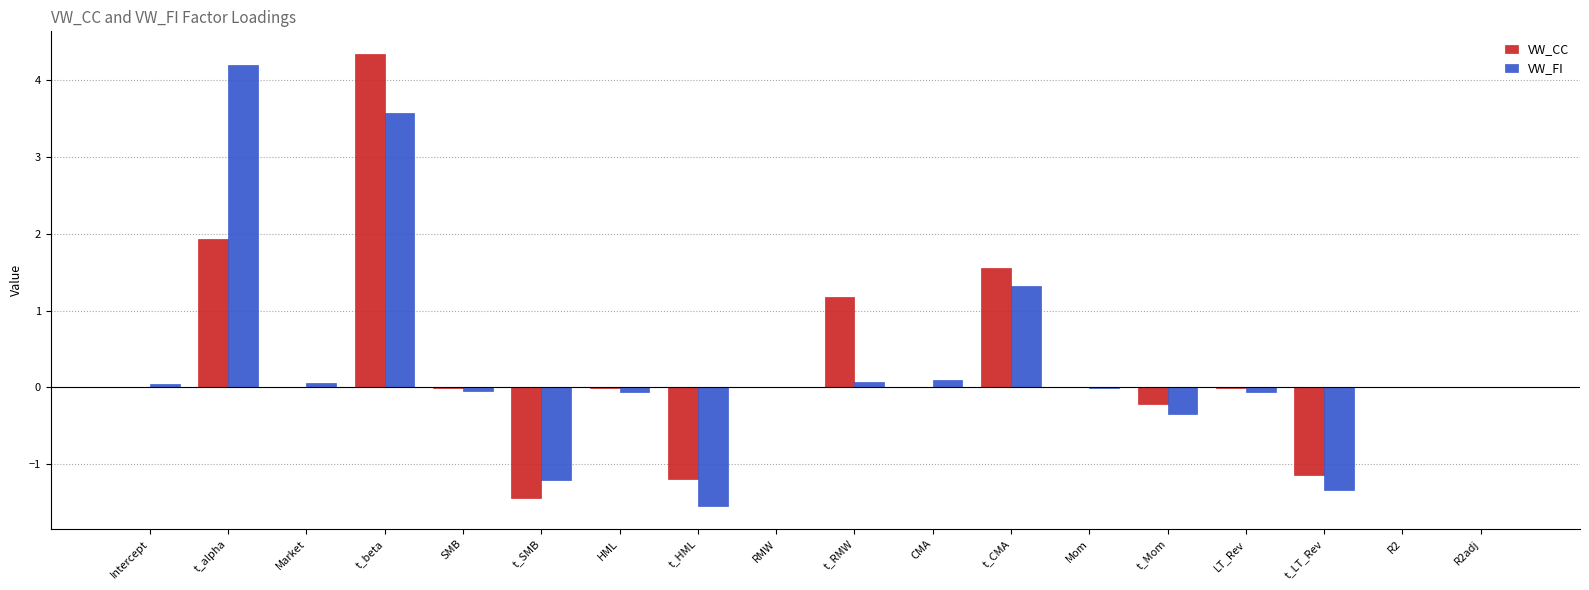

What is the sum of all VW_FI values?

4.8